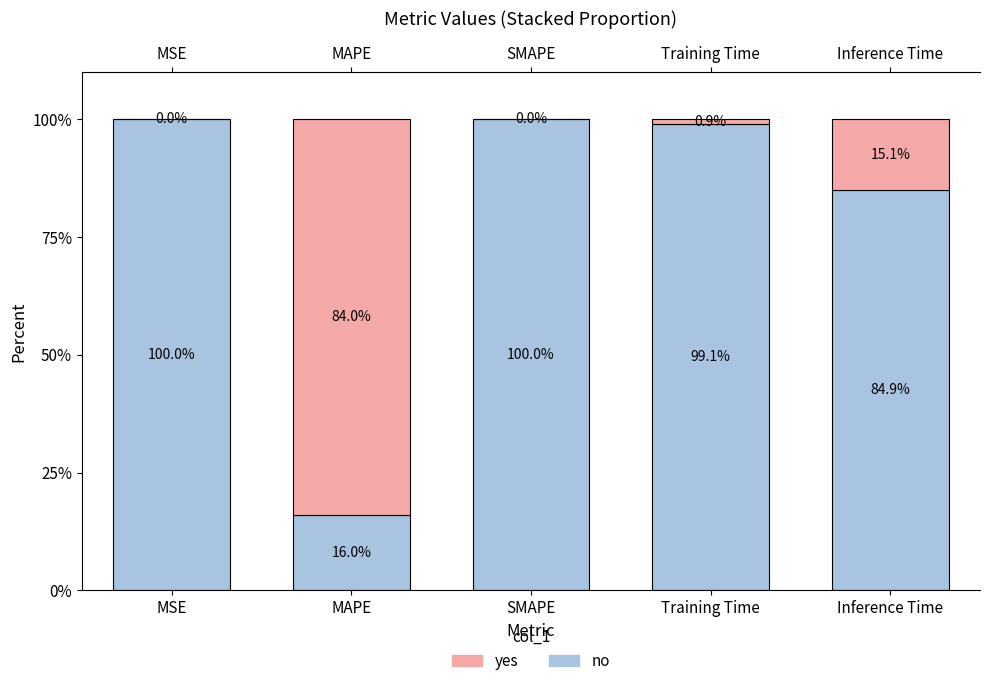

Is it true that no equals 16.0 at MAPE?

True